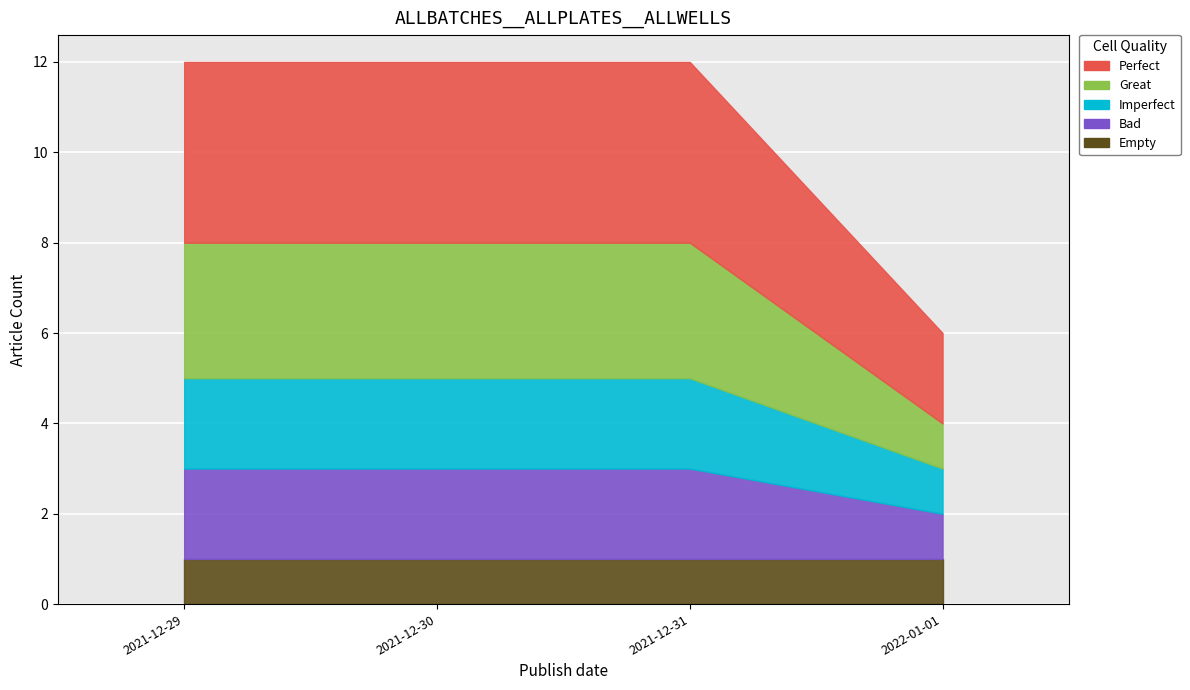

Reading left to right, extract all data points from this chart.

Perfect: 4	4	4	2
Great: 3	3	3	1
Imperfect: 2	2	2	1
Bad: 2	2	2	1
Empty: 1	1	1	1